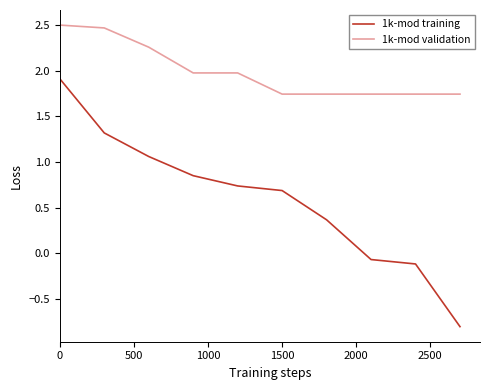

Rank the series by their maximum value, from lowest to highest.

1k-mod training, 1k-mod validation